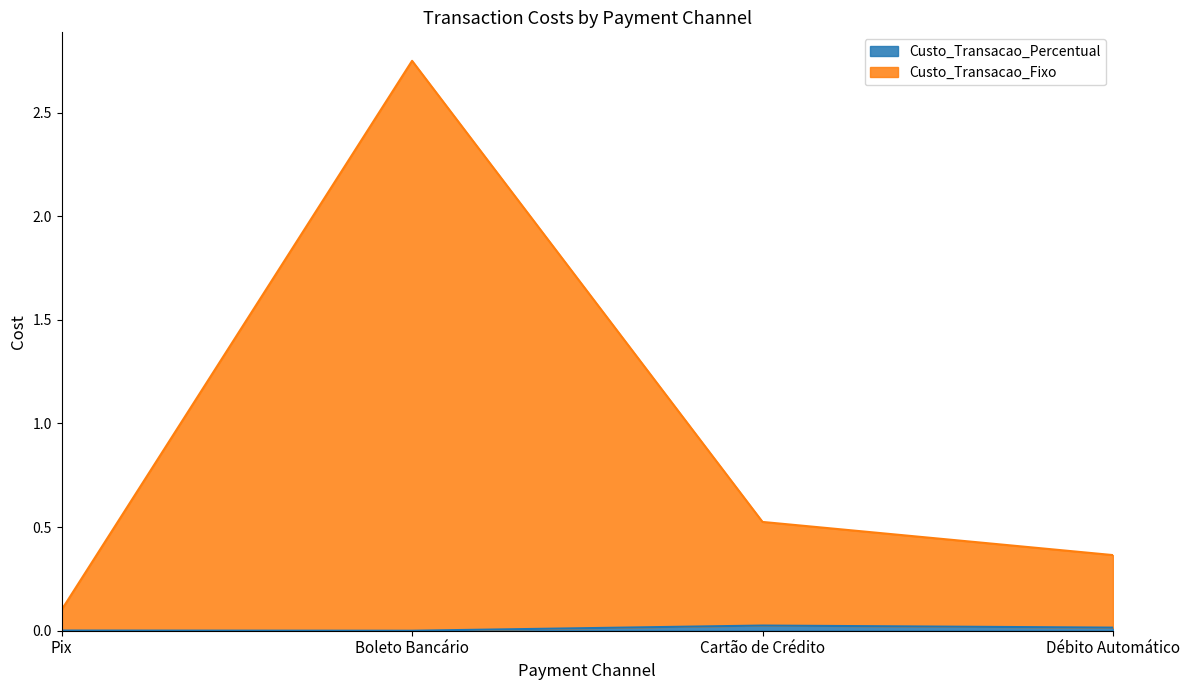

Which label corresponds to the smallest value in the chart?

Boleto Bancário